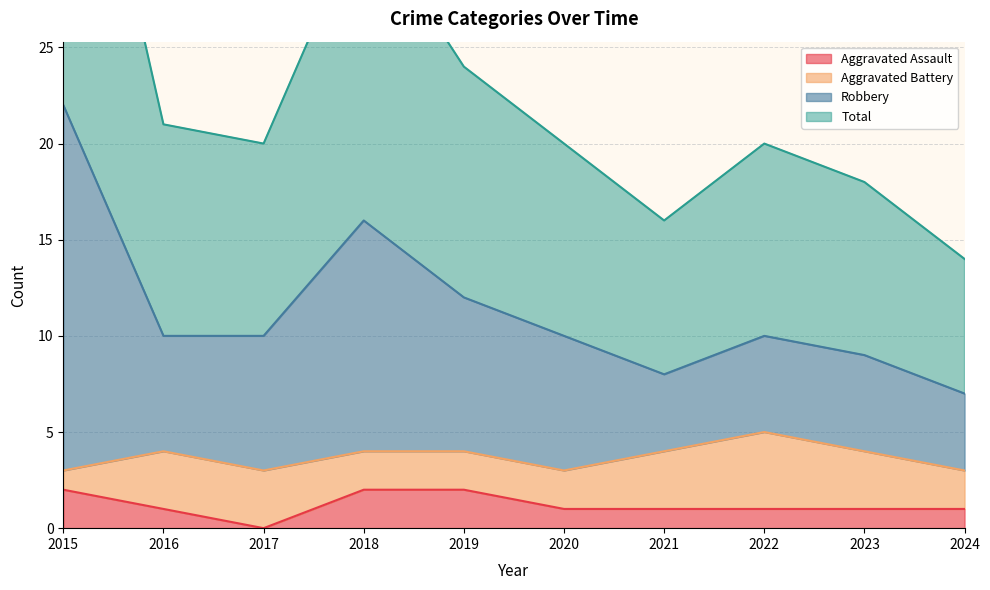

What is the sum of all Total values?

229